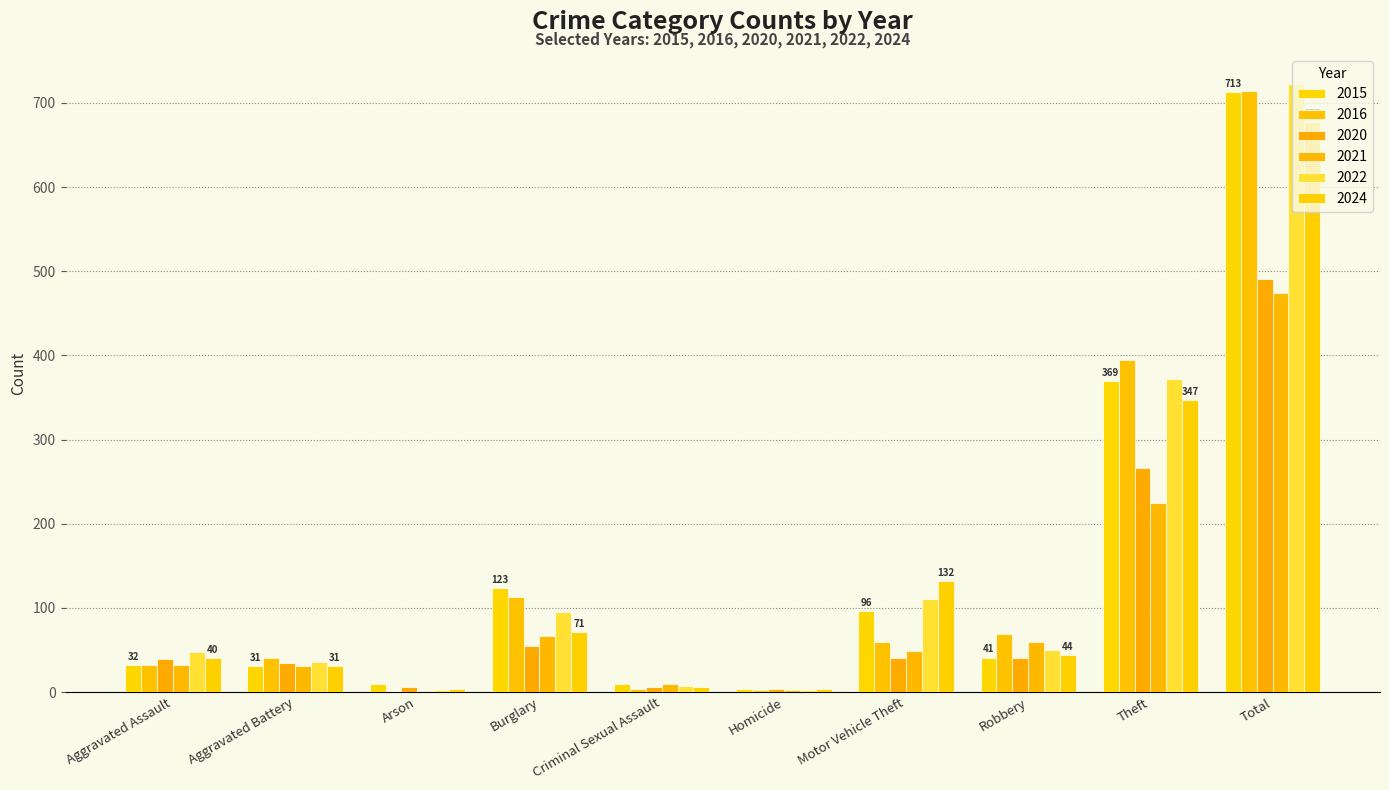

Where is 2024 nearest to the value 340?

Theft